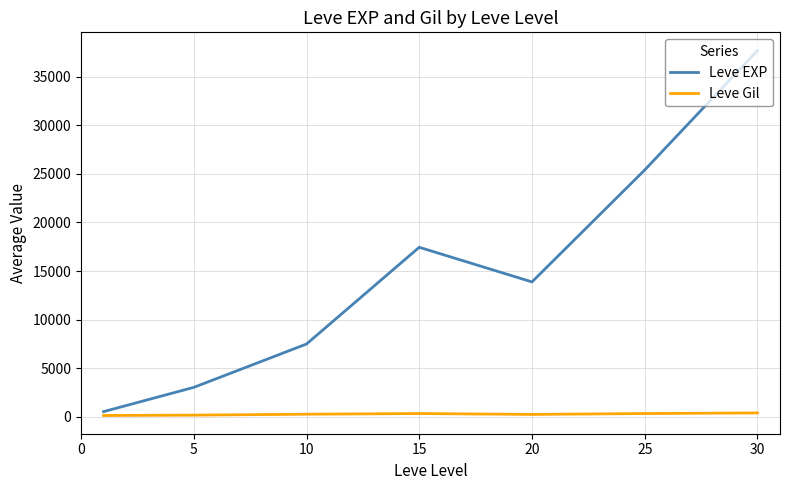

List the series in order of their overall mean, lowest first.

Leve Gil, Leve EXP